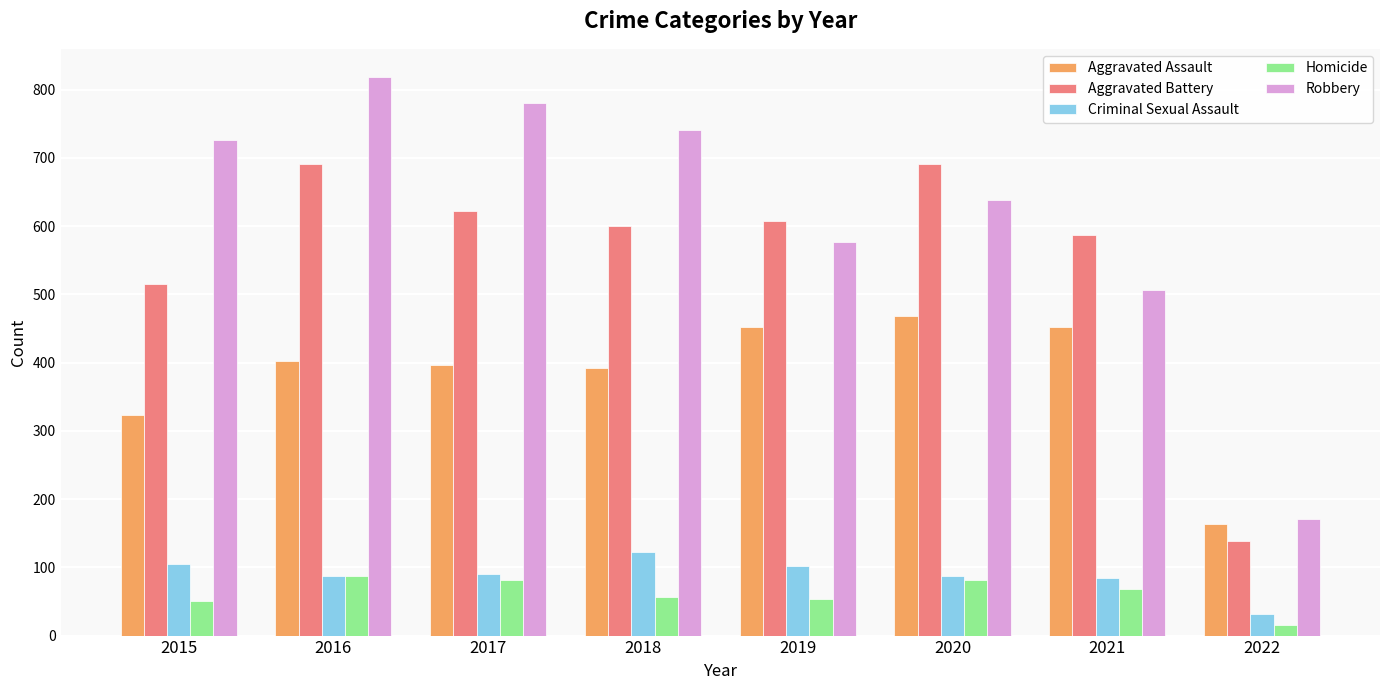

Which series changed the most between 2015 and 2019?

Robbery